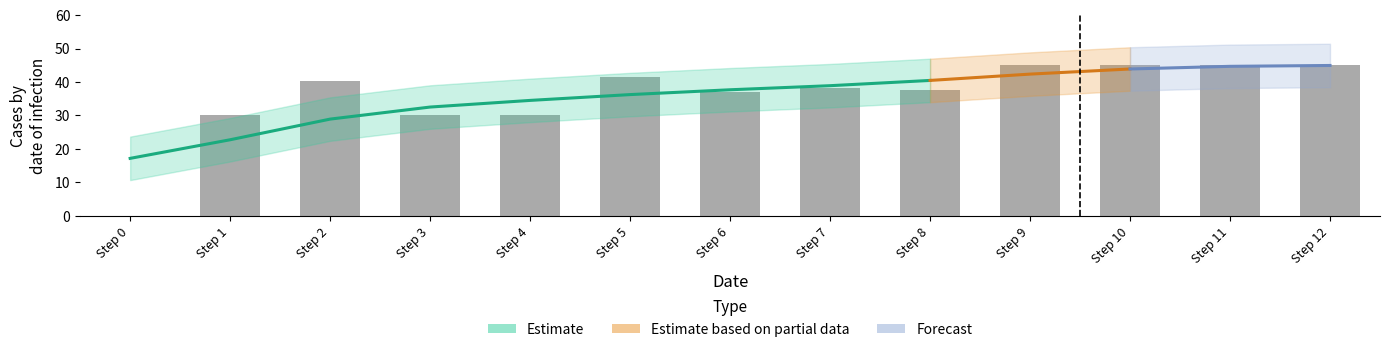

Rank the categories by value from lowest to highest.

Step 0, Step 1, Step 3, Step 4, Step 6, Step 8, Step 7, Step 2, Step 5, Step 9, Step 10, Step 11, Step 12